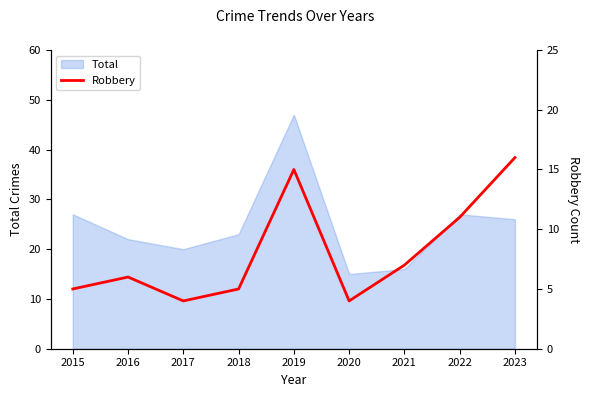

What is the change in value from 2018 to 2020?

-1